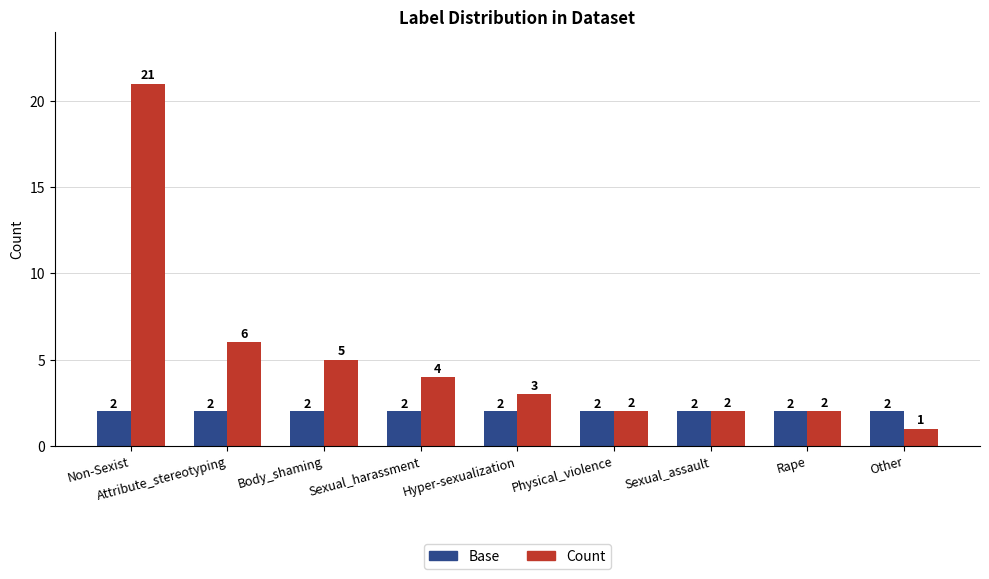

List the series in order of their overall mean, lowest first.

Base, Count